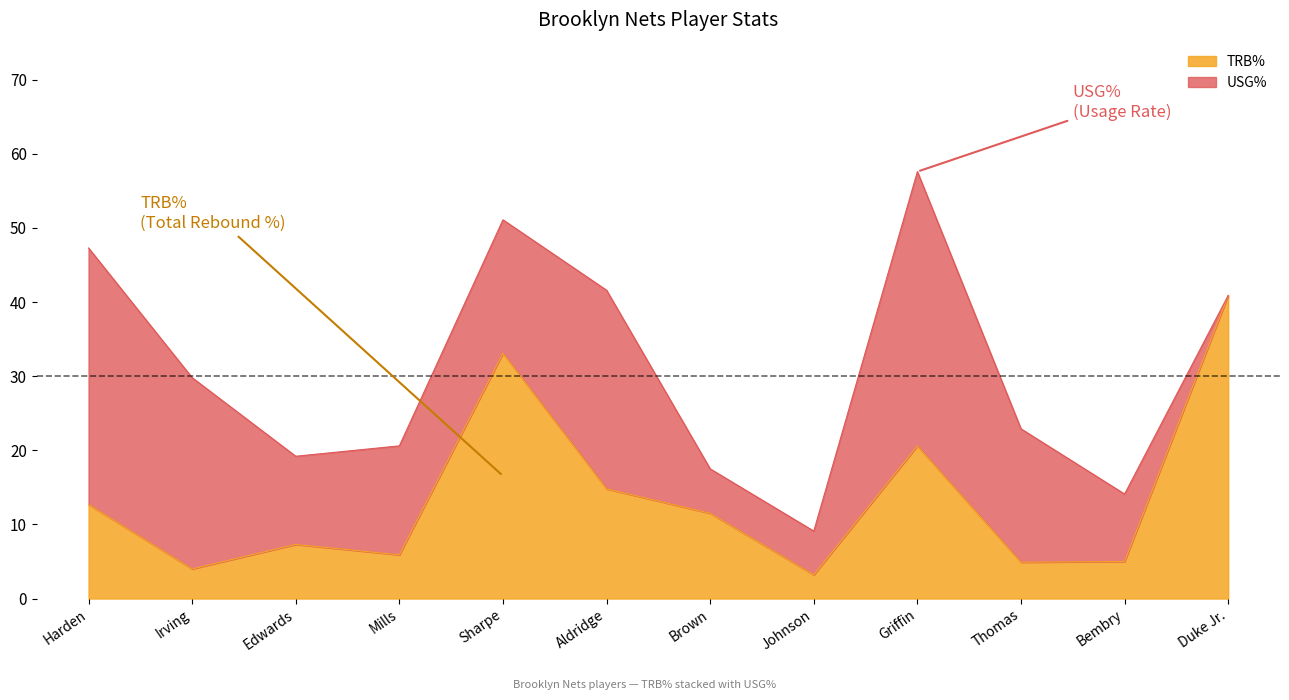

What is the change in value from Johnson to Duke Jr.?

+37.7